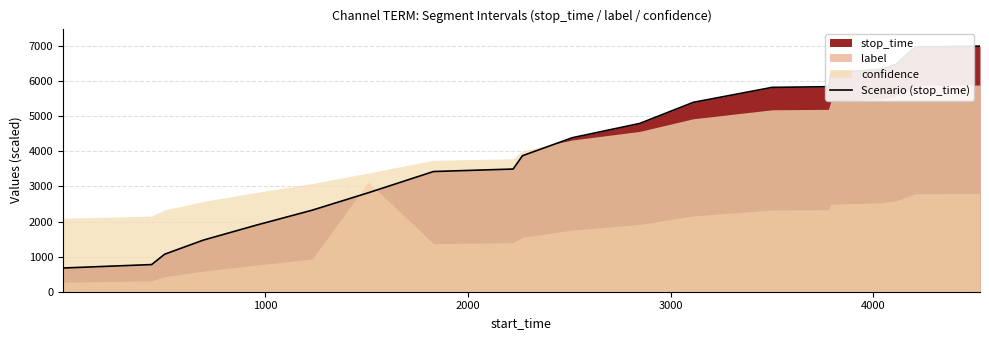

What is the lowest value of the Scenario (stop_time) series?

675.3